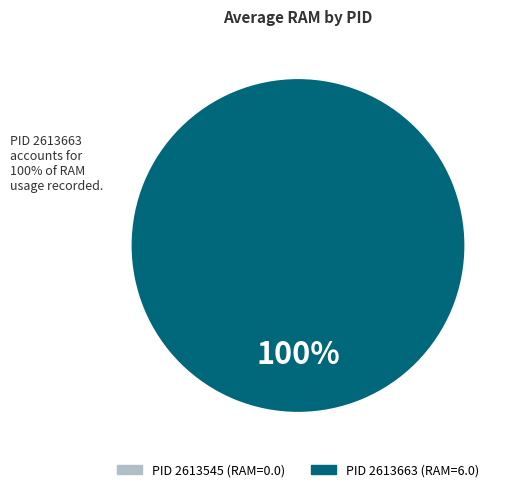

True or false: 2613545 accounts for 10% of the total.

False